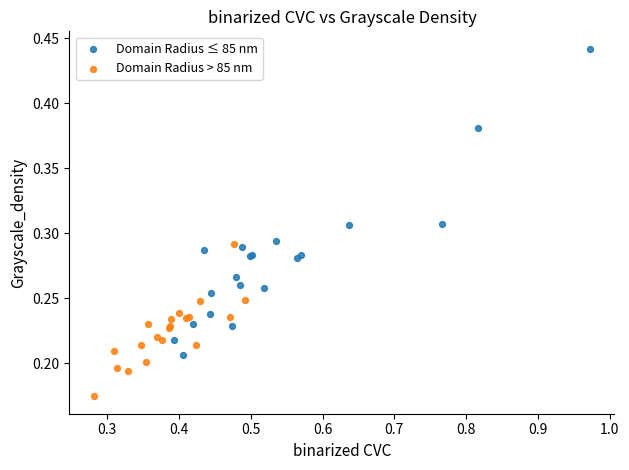

Which series has the largest Y range (max minus min)?

Domain Radius ≤ 85 nm